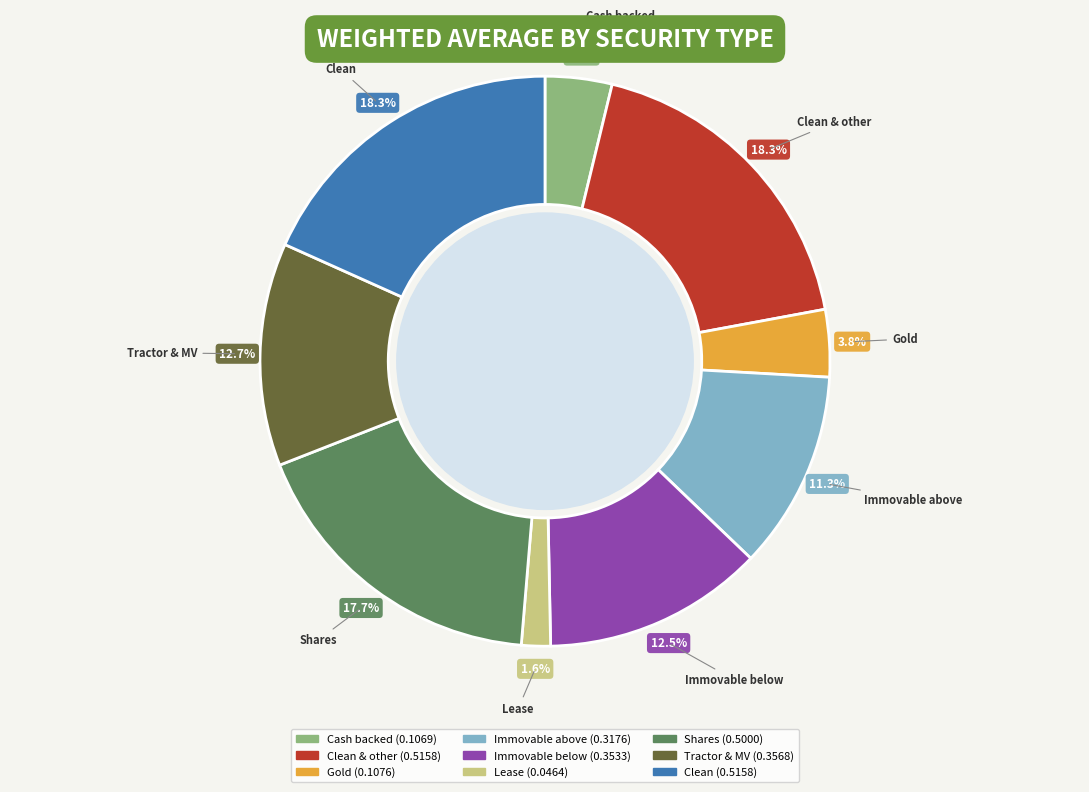

Does any single category account for the majority?

No